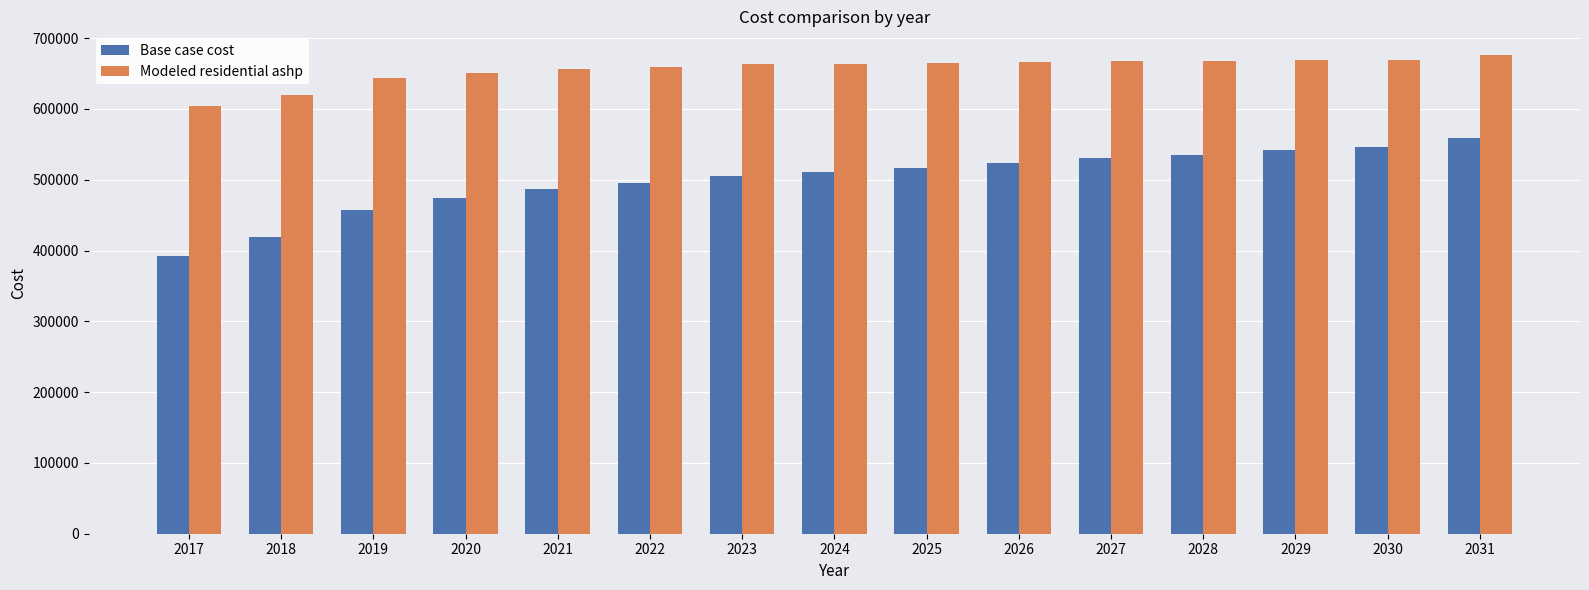

What is the value of the Base case cost bar at the 15th from the left?

558537.9